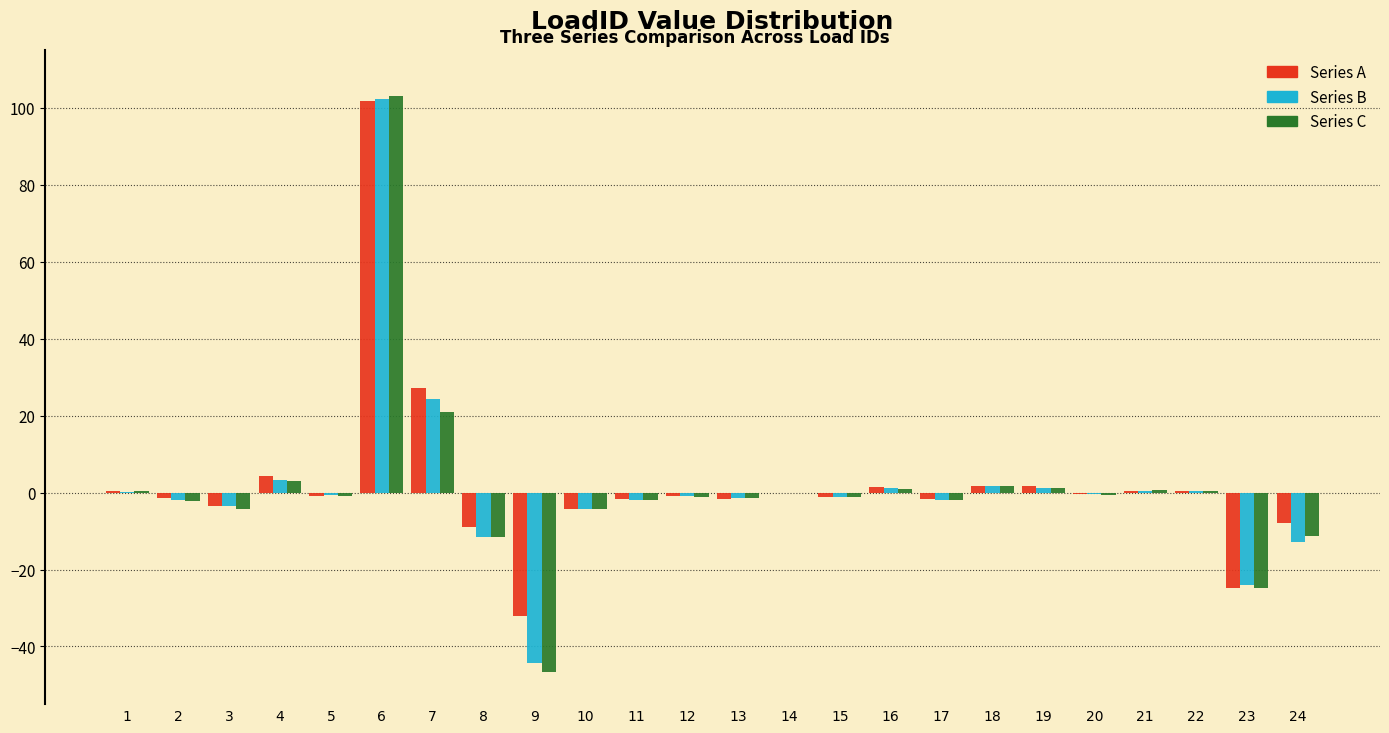

At which category is the sum across all series the highest?

6